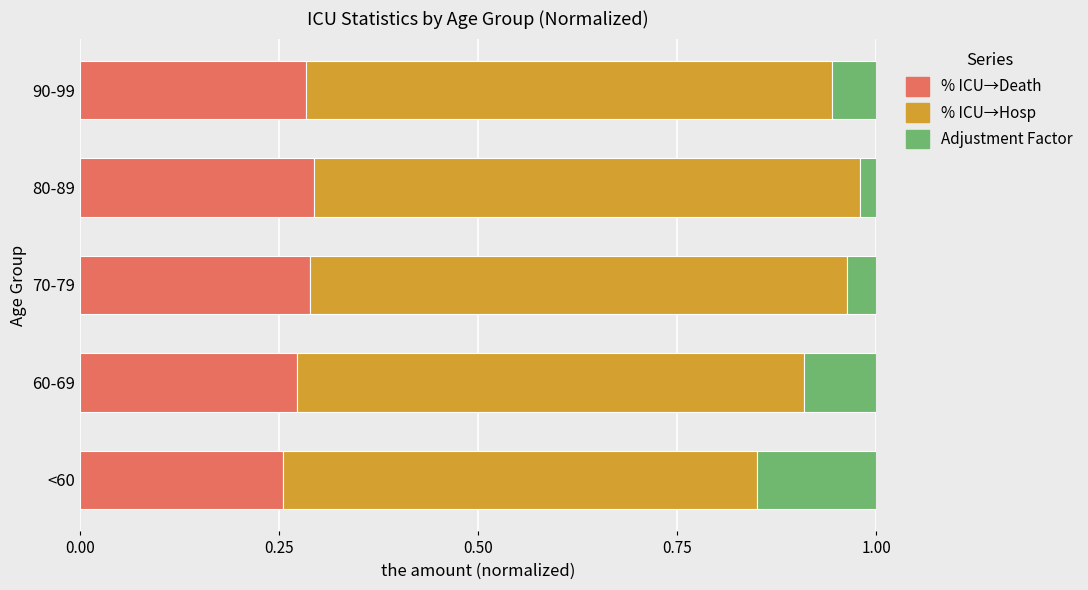

True or false: % ICU→Death has a value of 0.3 at <60.

True